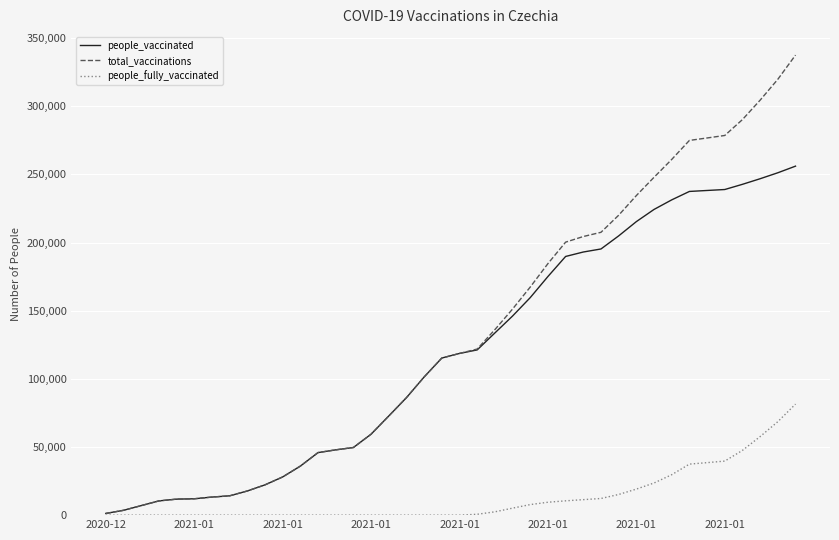

What is the difference between the maximum and minimum values in the people_fully_vaccinated series?

81469